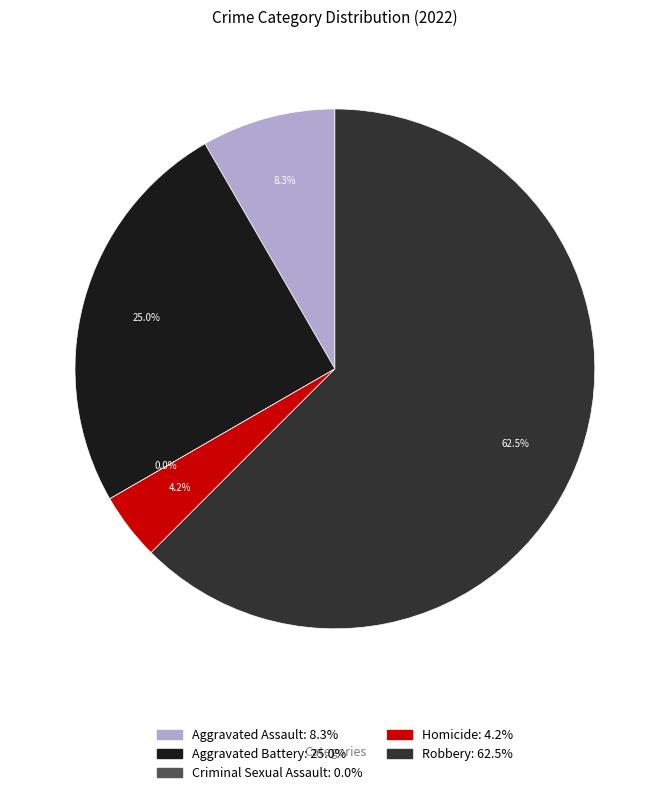

Count the number of slices in the pie.

5